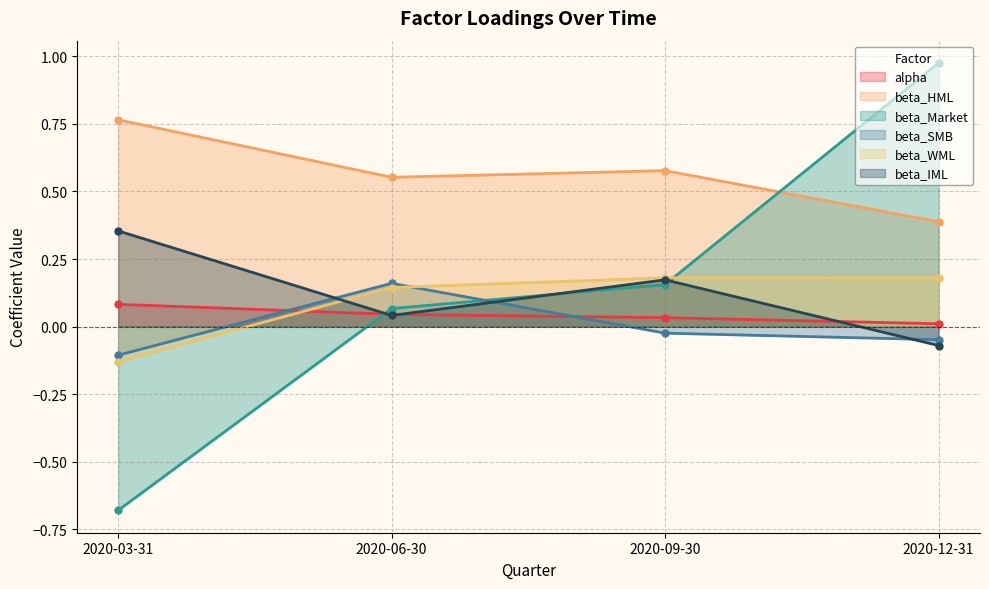

Which has a higher value, 2020-09-30 or 2020-06-30?

2020-06-30